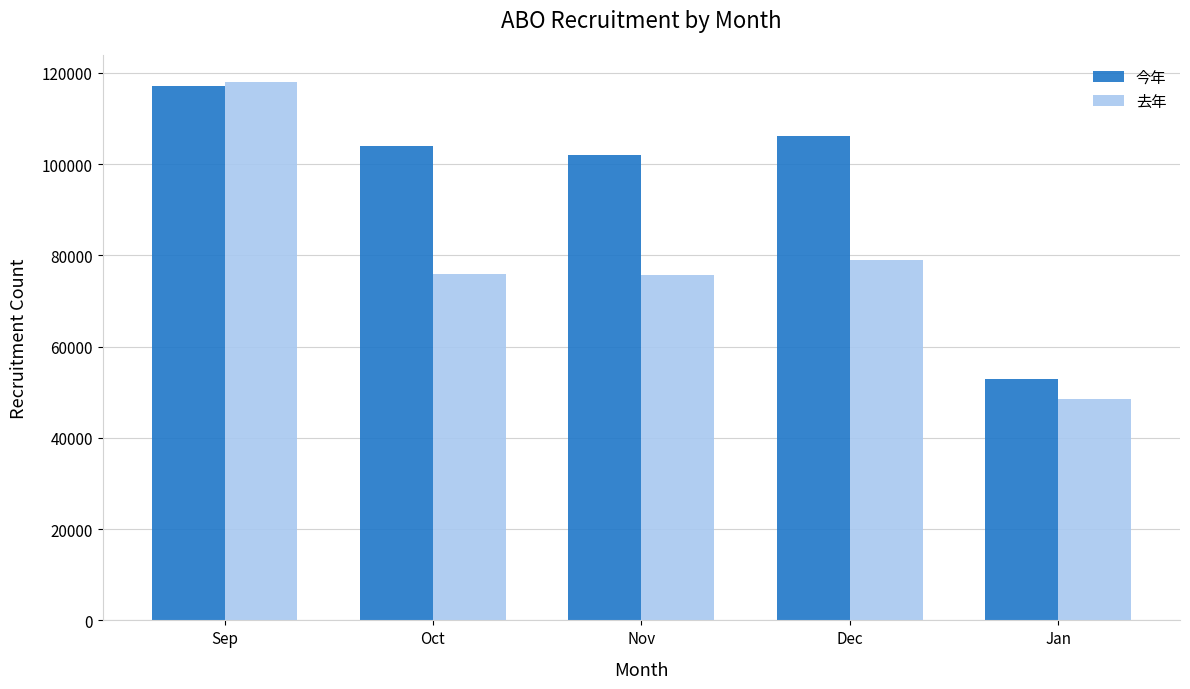

What is the label of the 4th bar from the right?

Oct